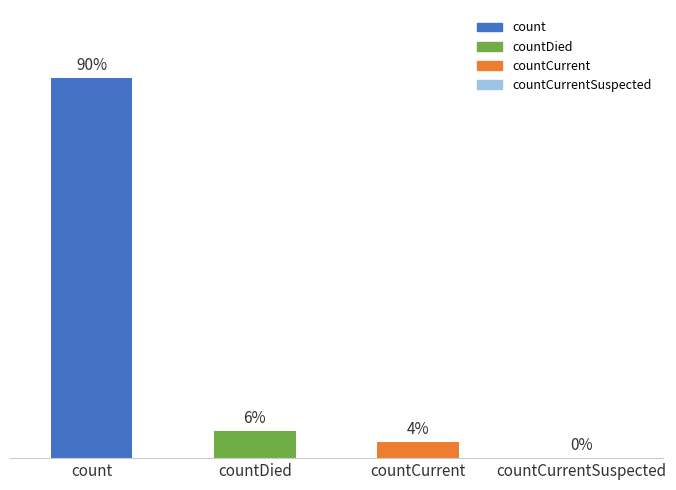

What is the label of the 3rd bar from the right?

countDied